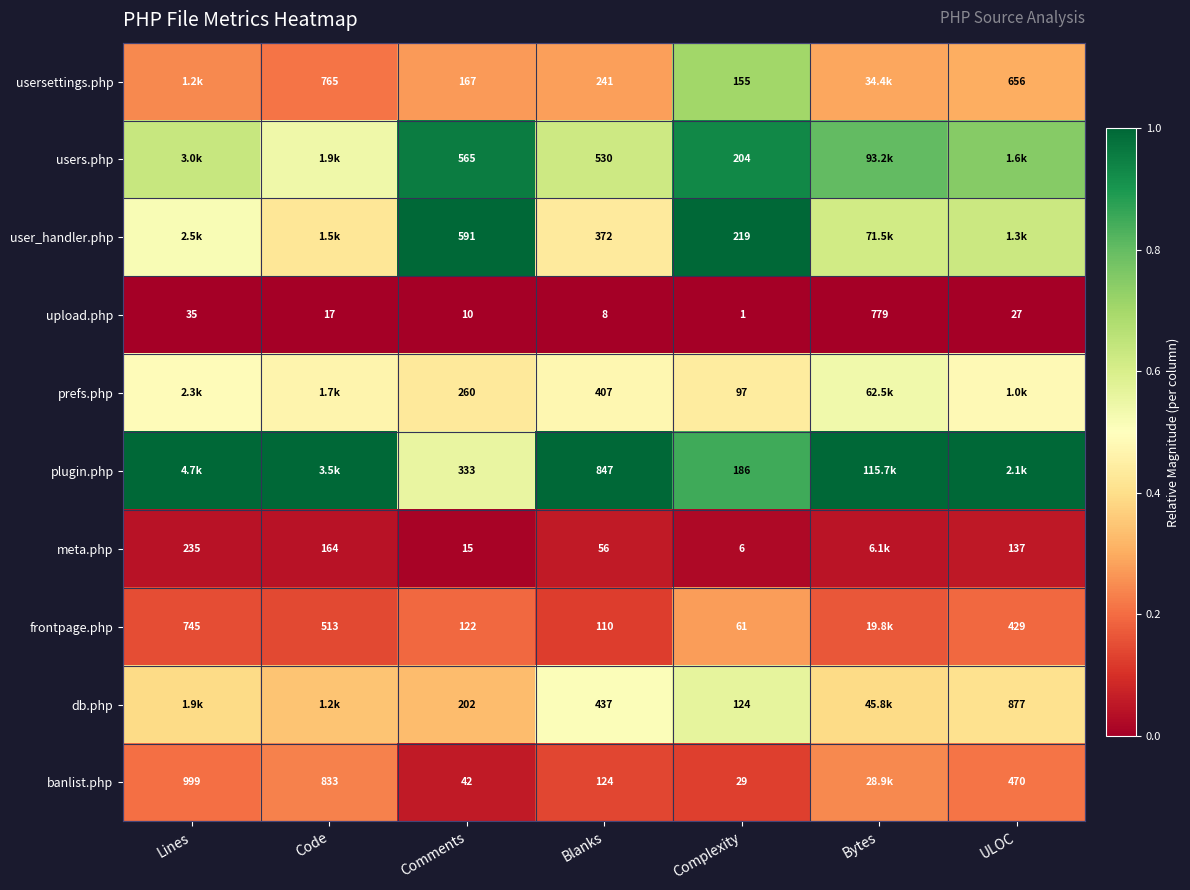

At Comments, list the series in order from largest to smallest.

user_handler.php, users.php, plugin.php, prefs.php, db.php, usersettings.php, frontpage.php, banlist.php, meta.php, upload.php